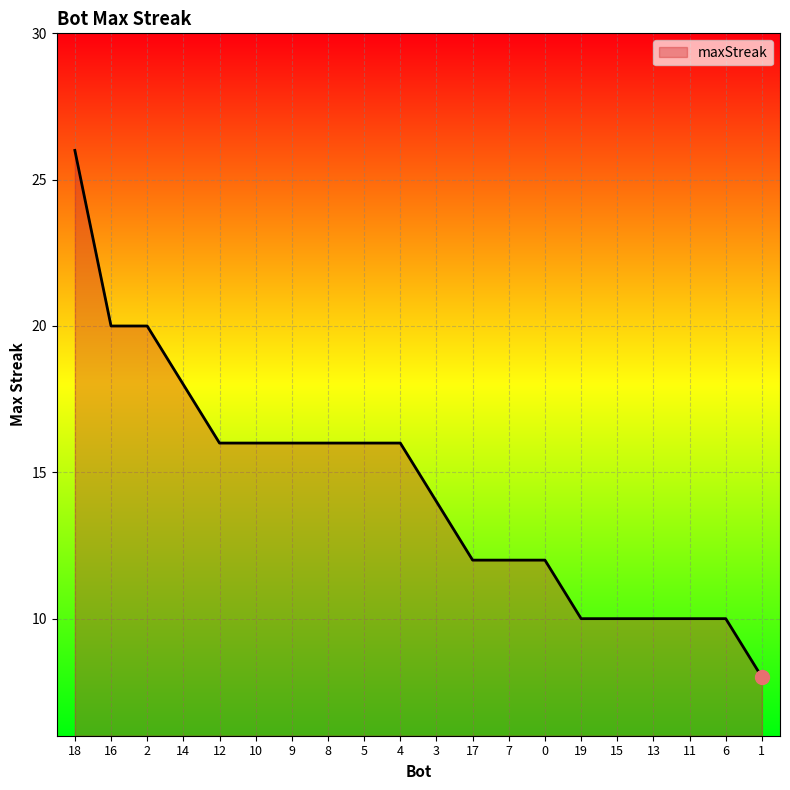

The chart shows a value of 10 at 16. True or false?

False